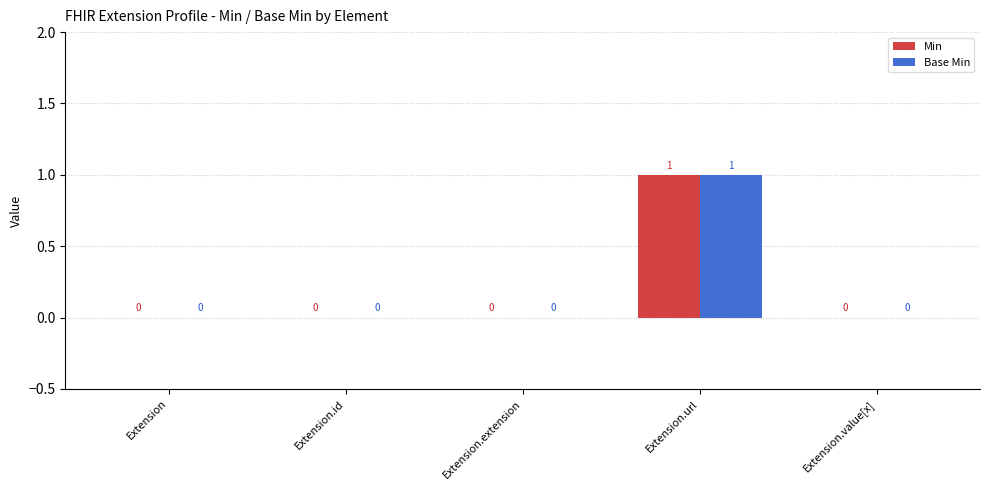

The value of Base Min at Extension.url is 1. True or false?

True